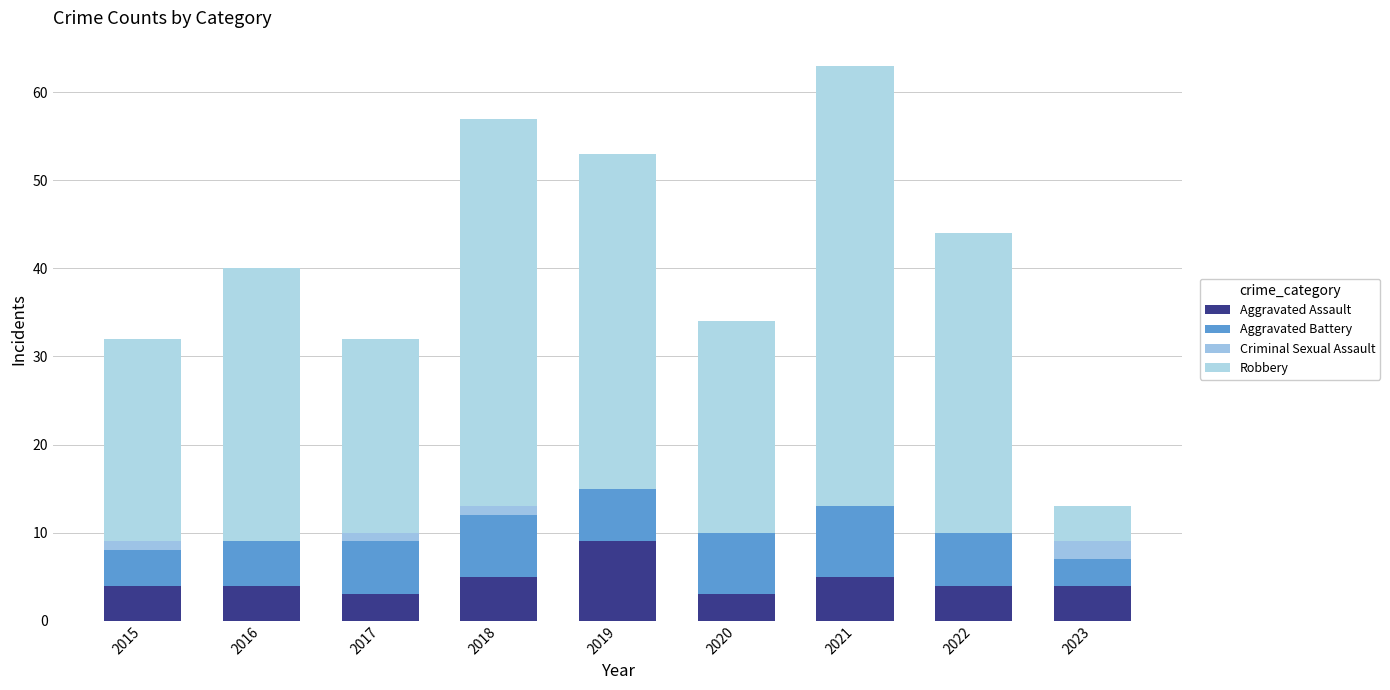

Between 2019 and 2017, which is larger?

2019